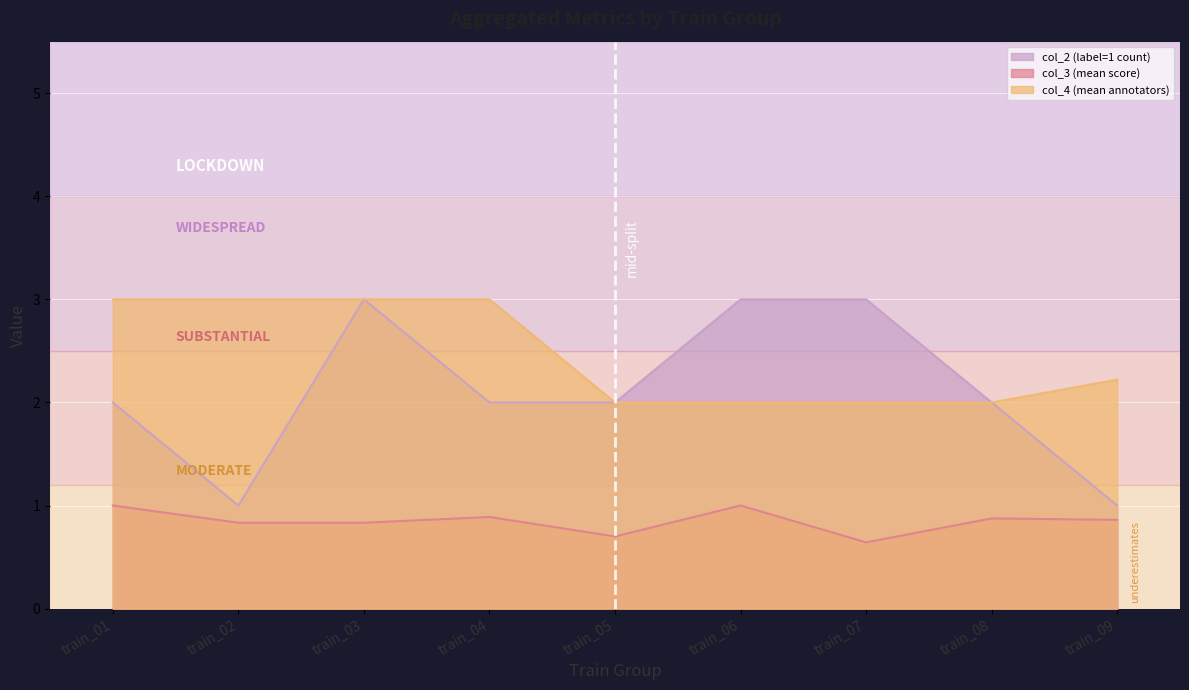

What is the maximum value for col_4 (mean annotators)?

3.0